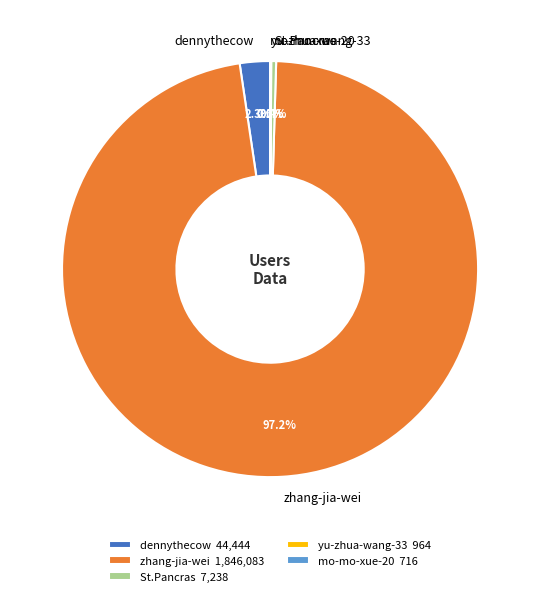

Which has a higher value, zhang-jia-wei or dennythecow?

zhang-jia-wei